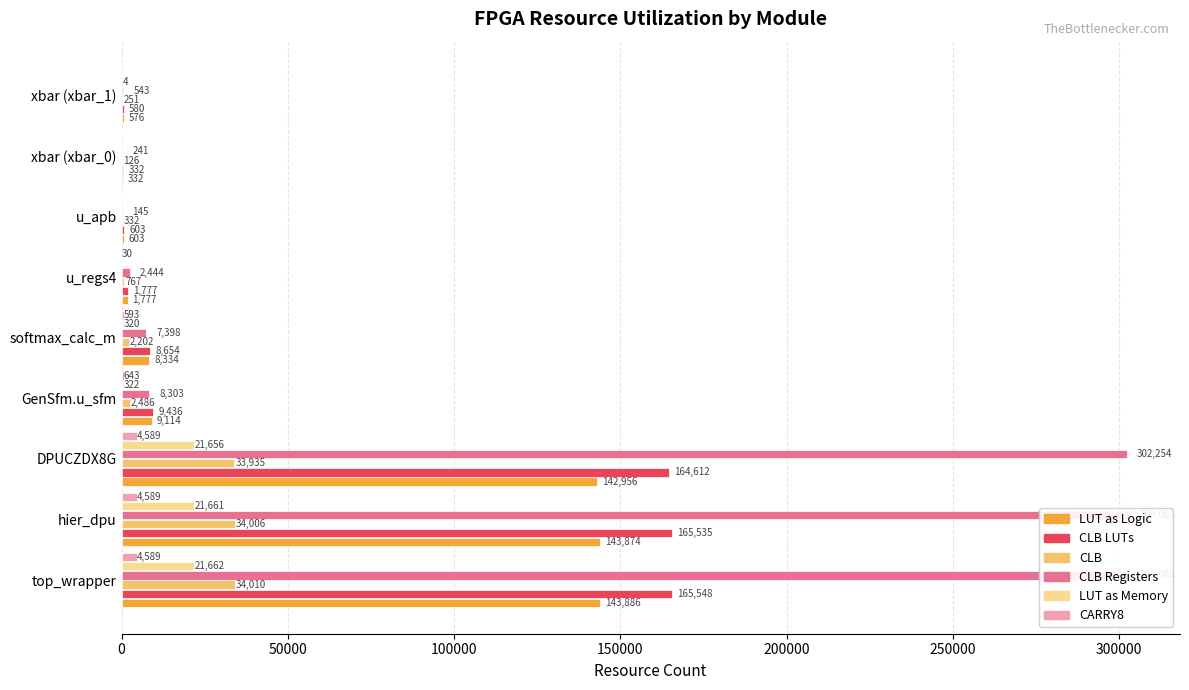

Reading left to right, what are all the values shown in this chart?

LUT as Logic: 143886	143874	142956	9114	8334	1777	603	332	576
CLB LUTs: 165548	165535	164612	9436	8654	1777	603	332	580
CLB: 34010	34006	33935	2486	2202	767	332	126	251
CLB Registers: 303088	303063	302254	8303	7398	2444	145	241	543
LUT as Memory: 21662	21661	21656	322	320	0	0	0	4
CARRY8: 4589	4589	4589	643	593	30	0	0	0